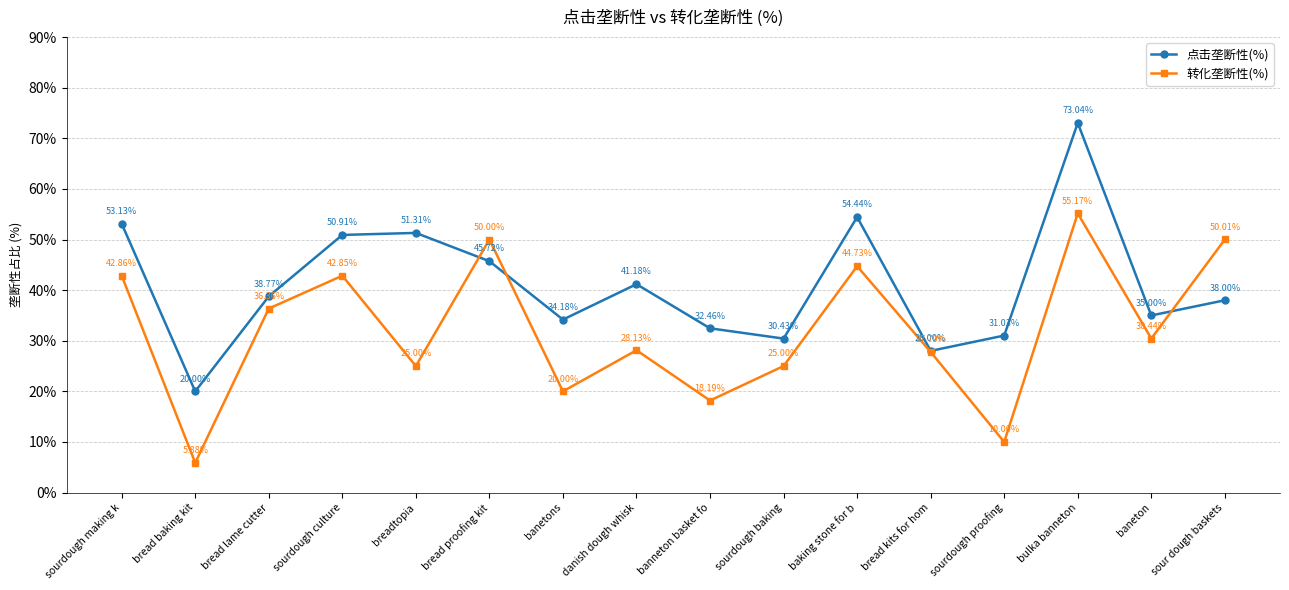

Rank the series by their maximum value, from highest to lowest.

点击垄断性(%), 转化垄断性(%)